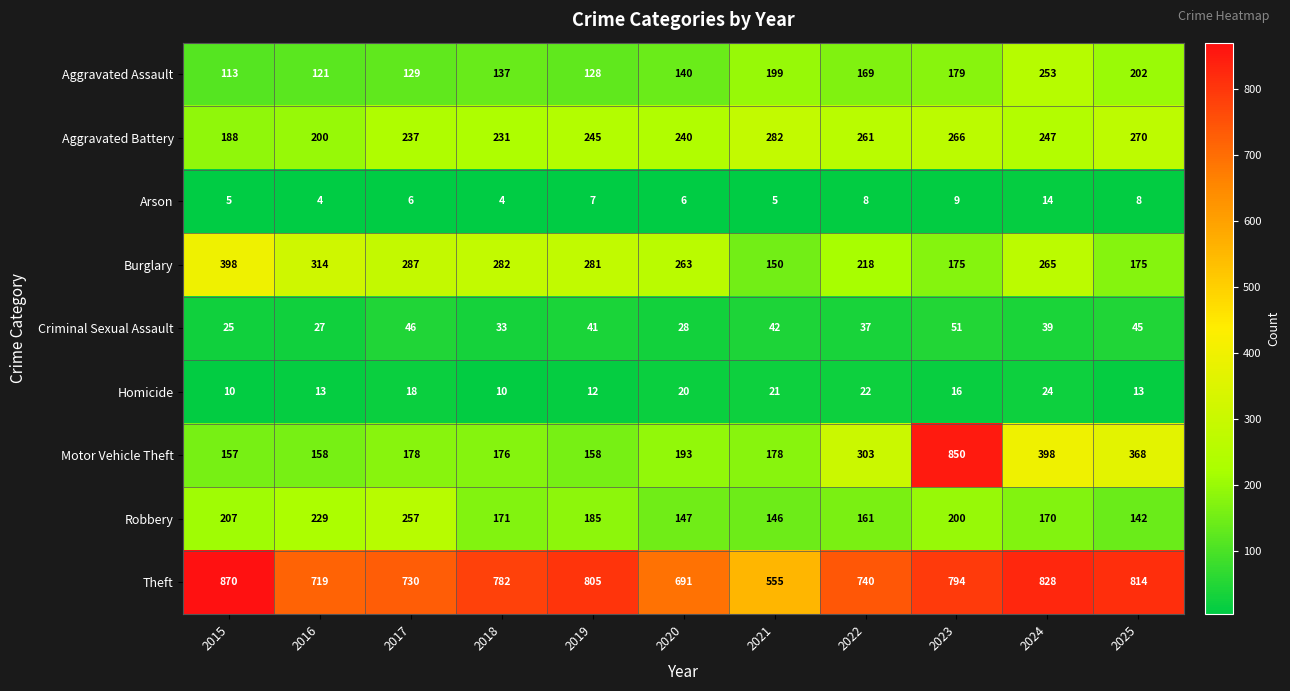

Rank the categories by Aggravated Assault value from lowest to highest.

2015, 2016, 2019, 2017, 2018, 2020, 2022, 2023, 2021, 2025, 2024